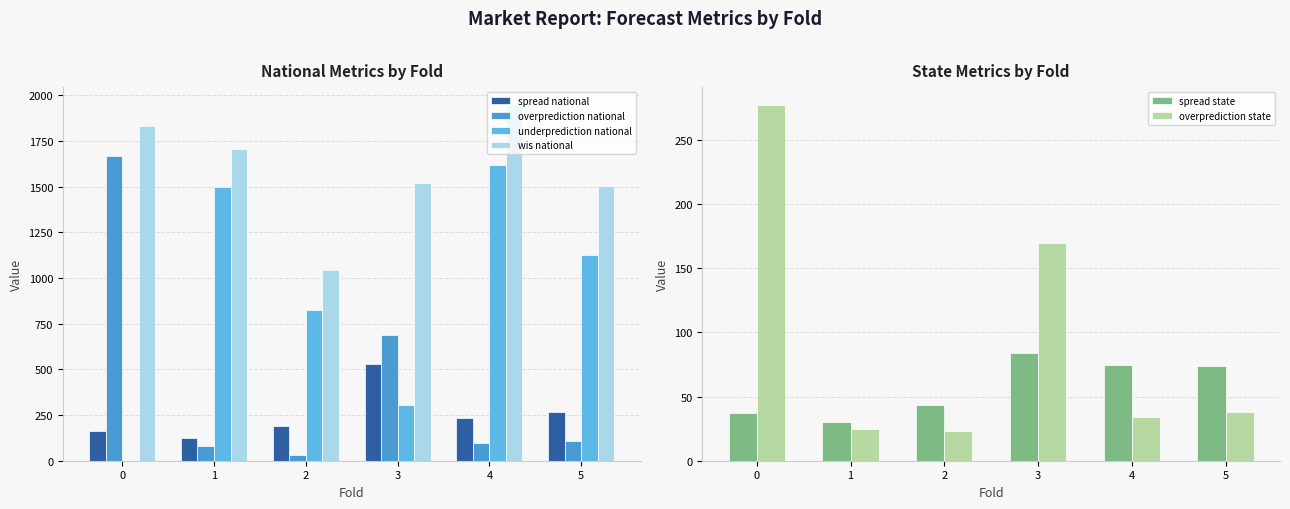

What is the average value of the spread state series?

57.1